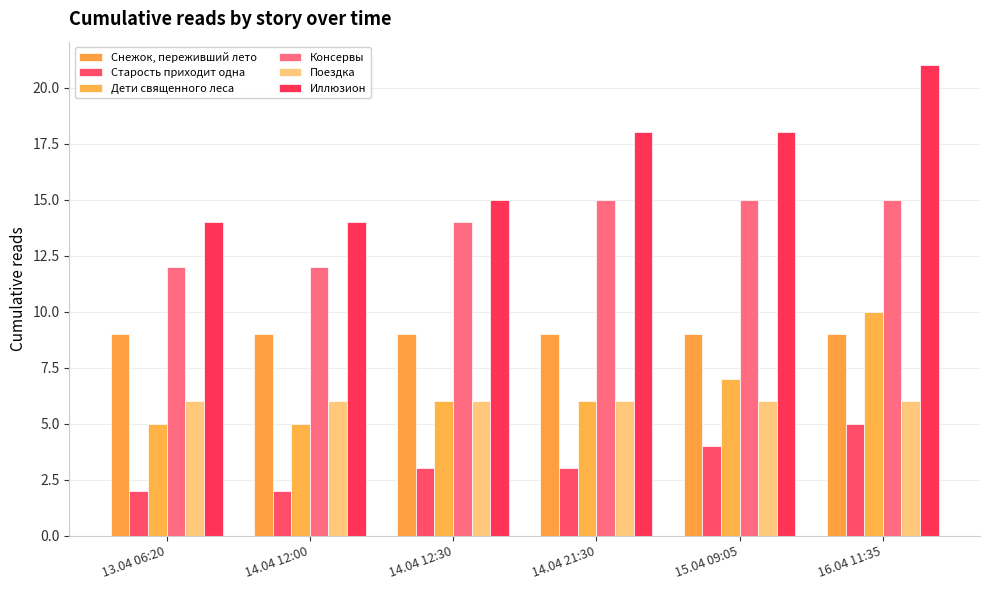

Does the chart contain any negative values?

No